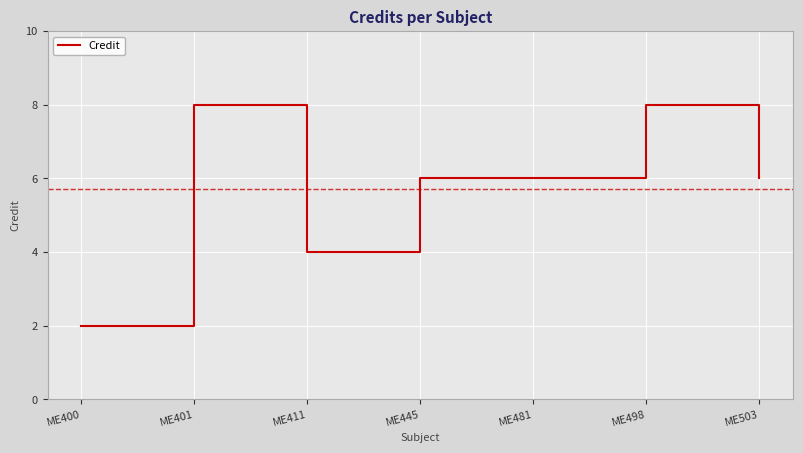

What is the difference between the second highest and second lowest values?

4